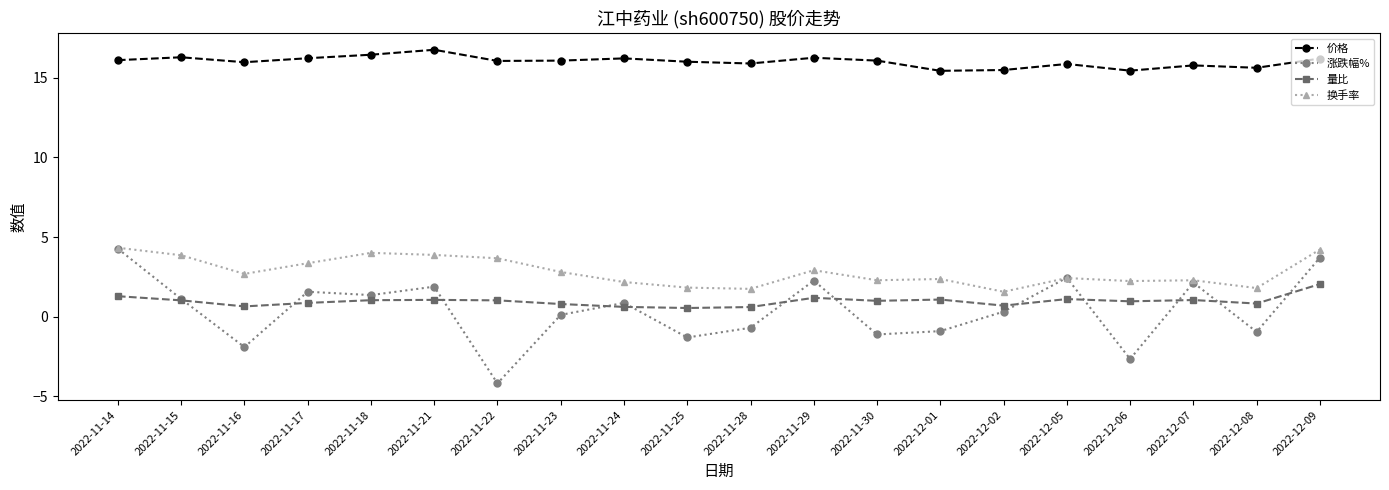

What is the total value across all series at 2022-11-14?

26.0